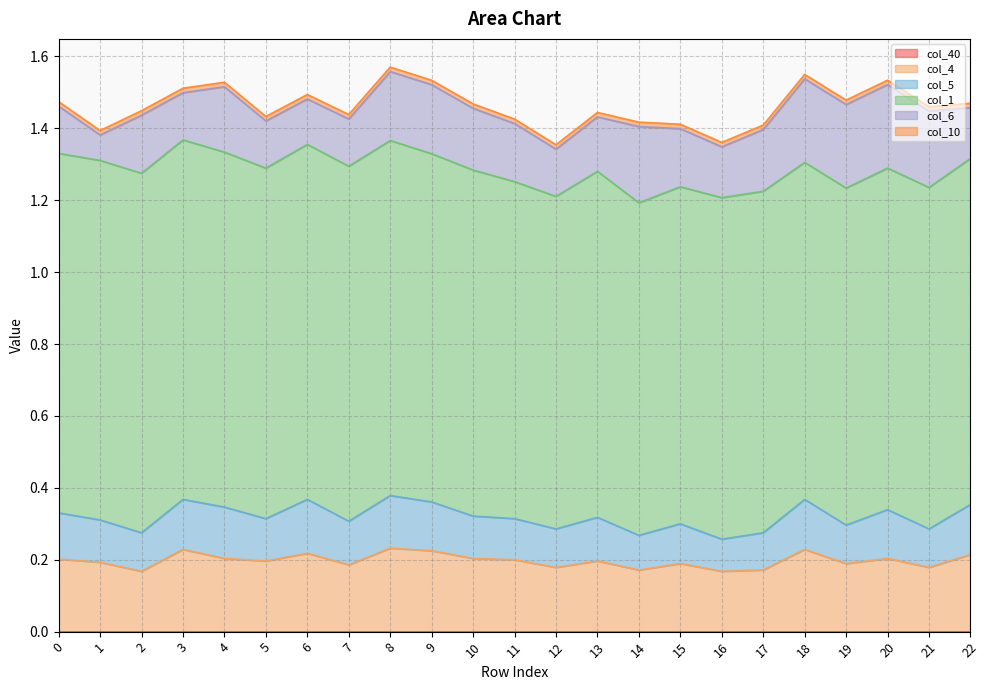

Which series has the largest range (max minus min)?

col_6